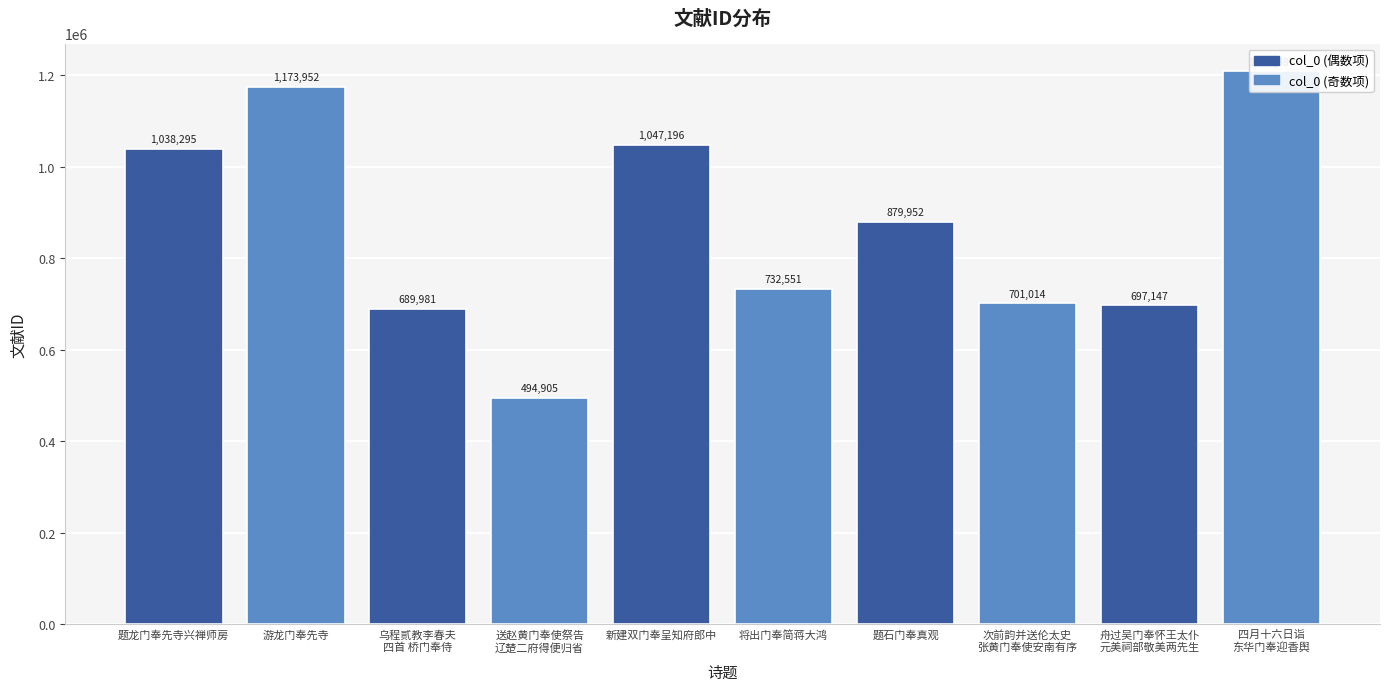

What is the label of the 4th bar from the left?

送赵黄门奉使祭告
辽楚二府得便归省